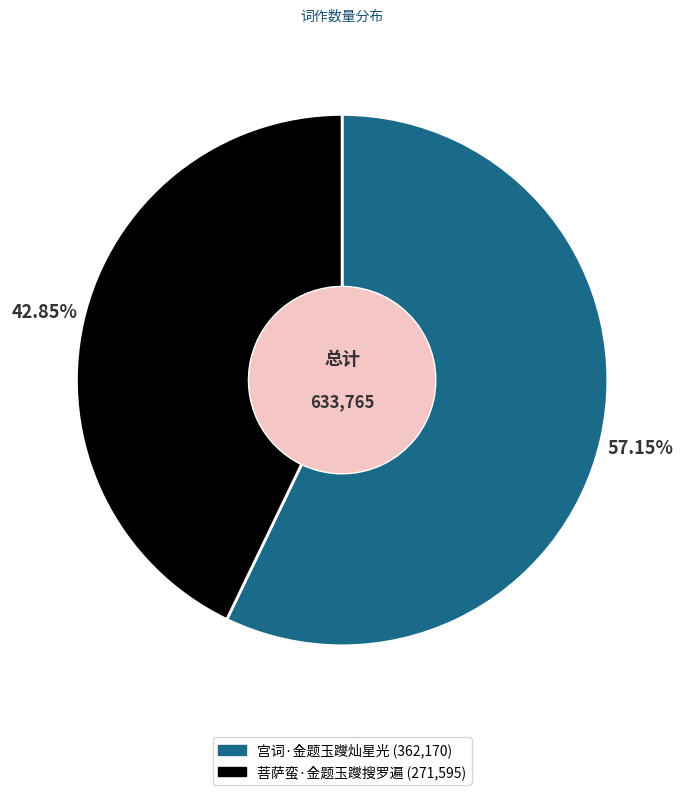

To the nearest percent, what percentage of the pie is 宫词·金题玉躞灿星光?

57%